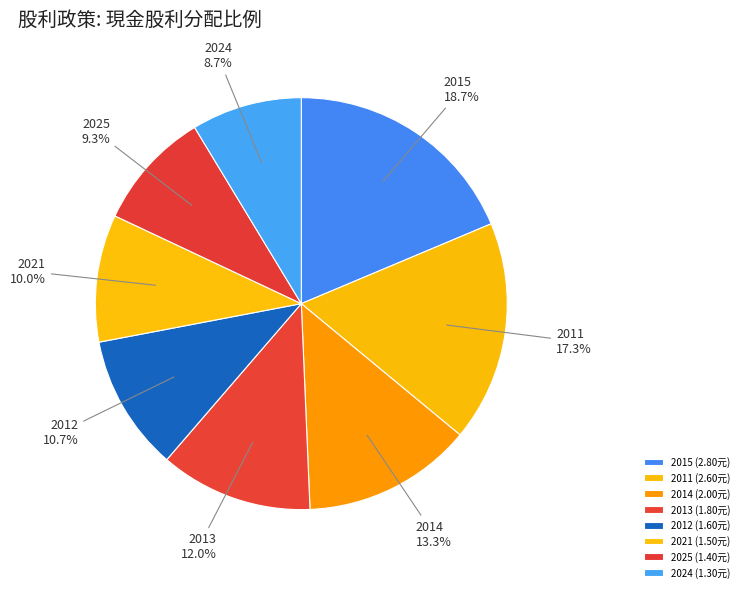

To the nearest percent, what is the difference between the largest and smallest slice percentages?

10%